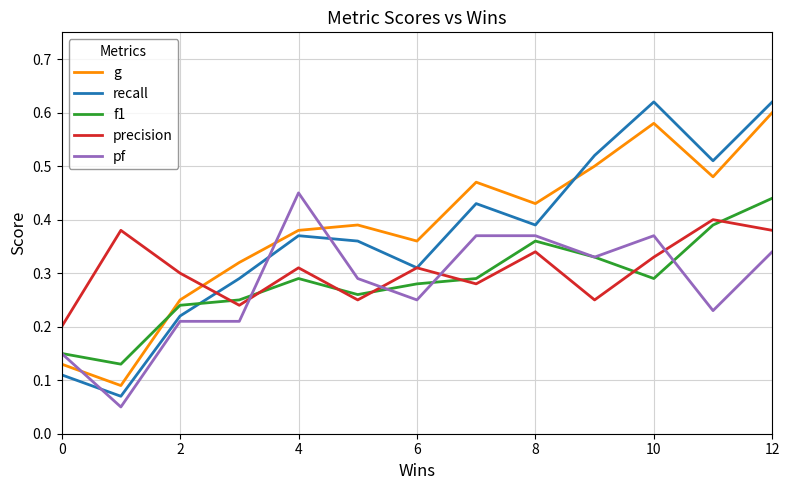

At how many categories does at least one series exceed 0?

13